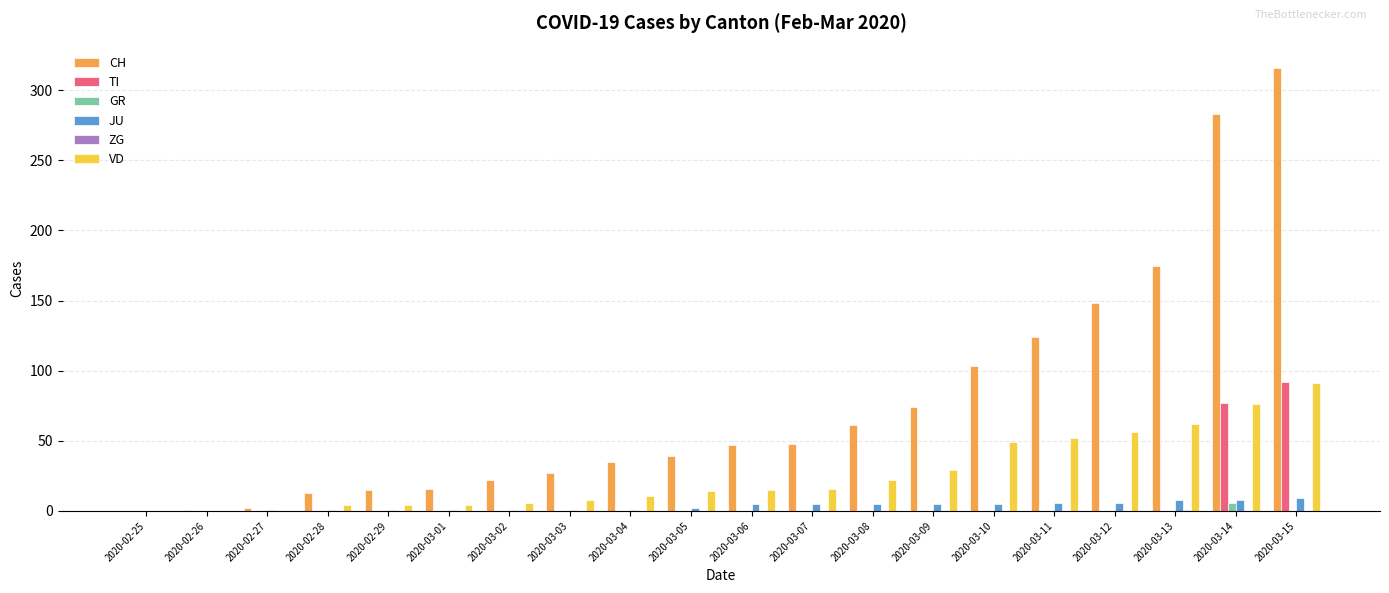

Which series has the largest range (max minus min)?

CH